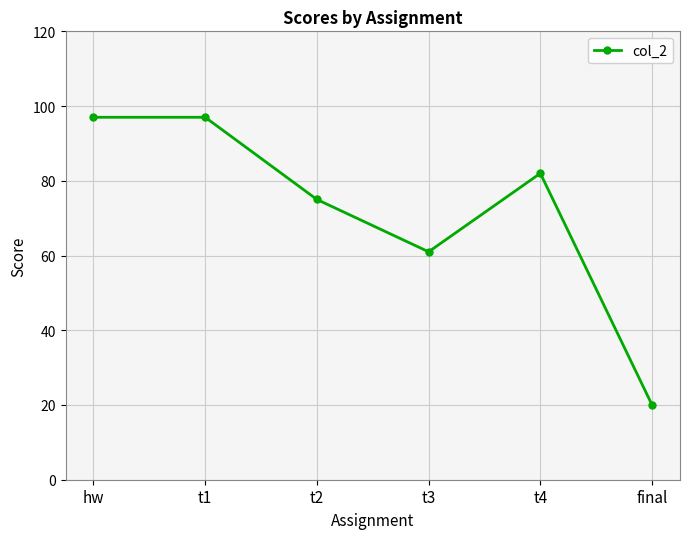

True or false: the data has more than 2 interior local peaks.

False